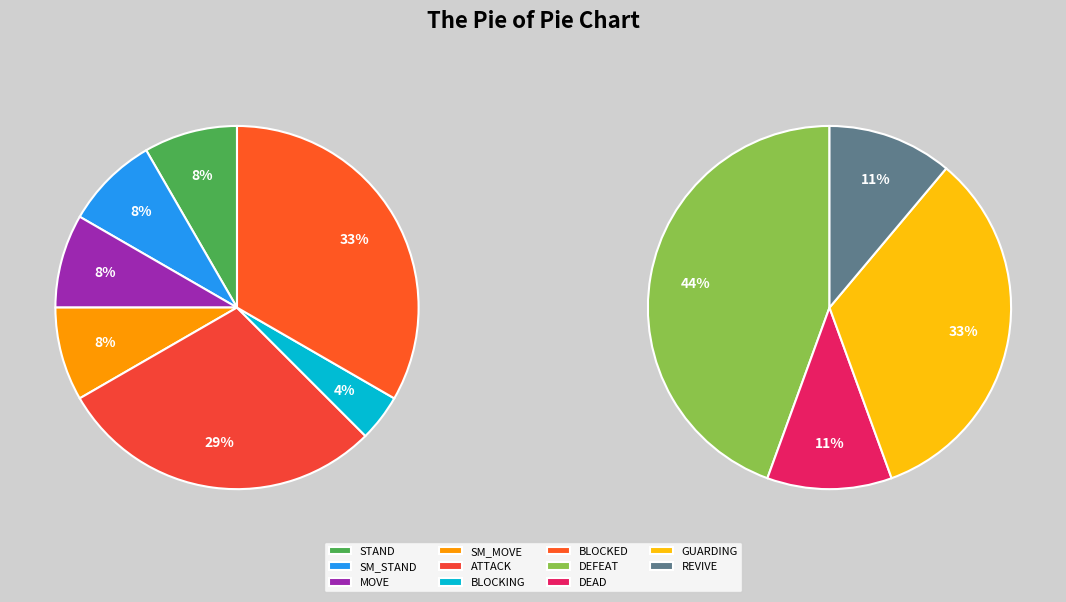

Does DEFEAT account for over 50% of the chart?

No